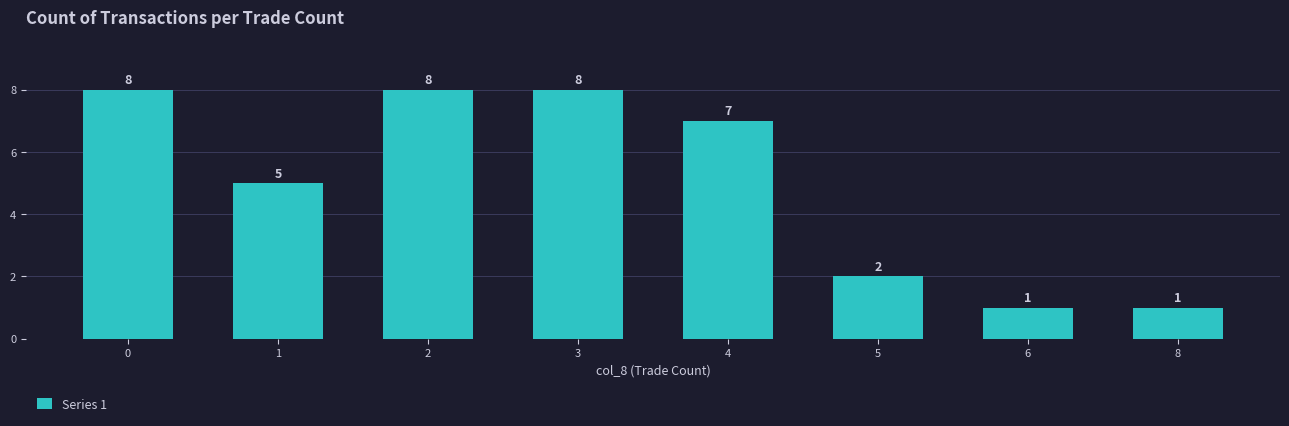

What is the difference between the second highest and minimum values?

7